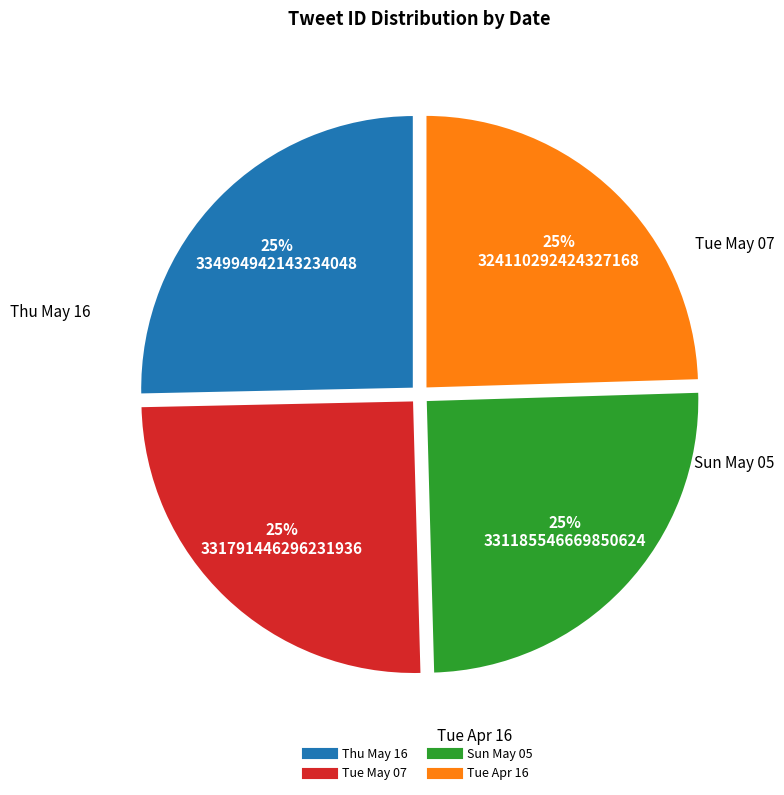

Does any single category account for the majority?

No